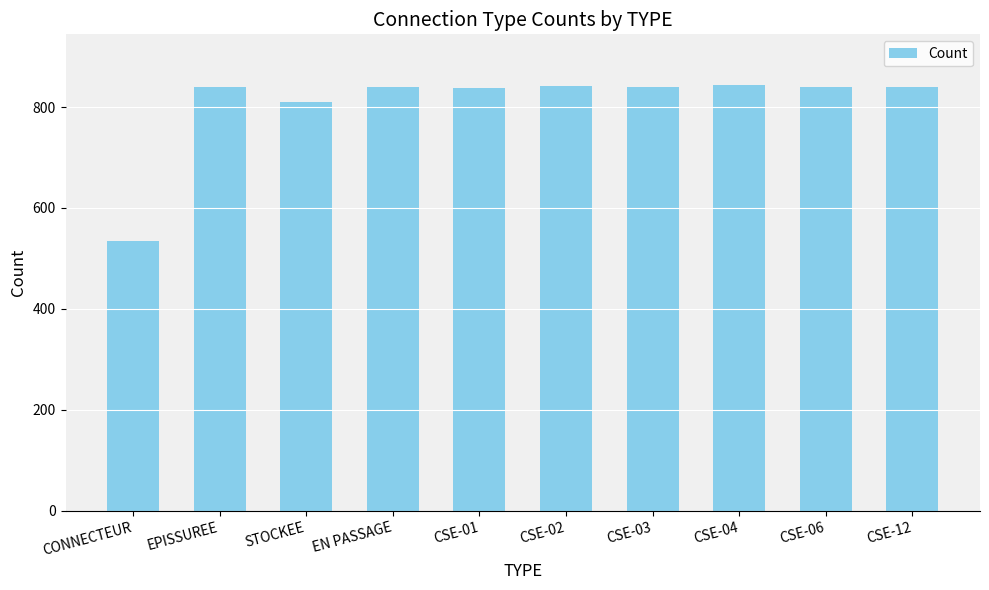

What is the value of the 7th bar from the left?

840